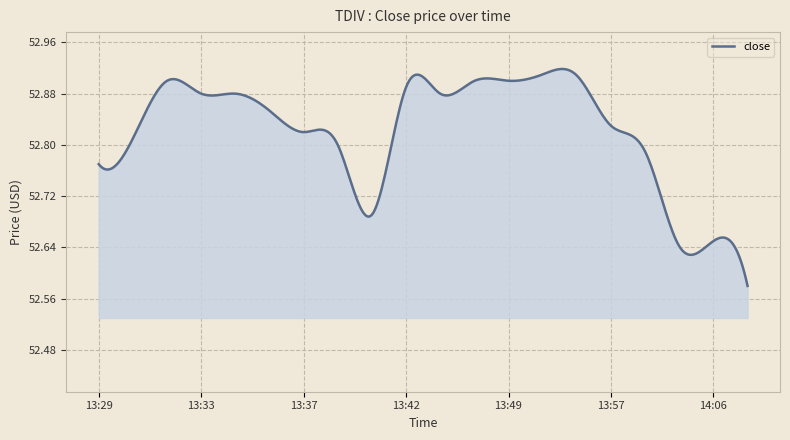

What is the difference between the maximum and minimum values?

0.3